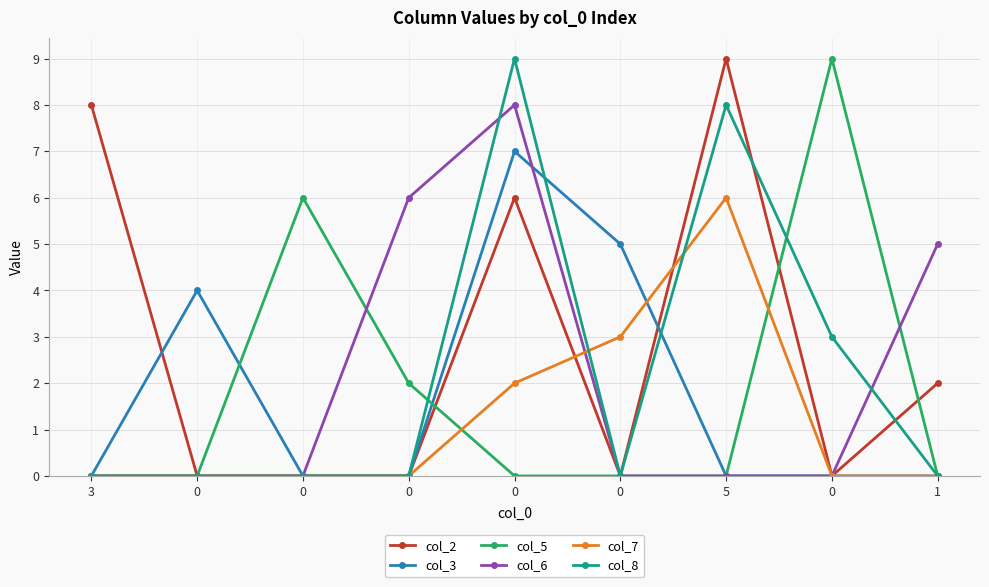

What is the label of the 9th point from the left?

1